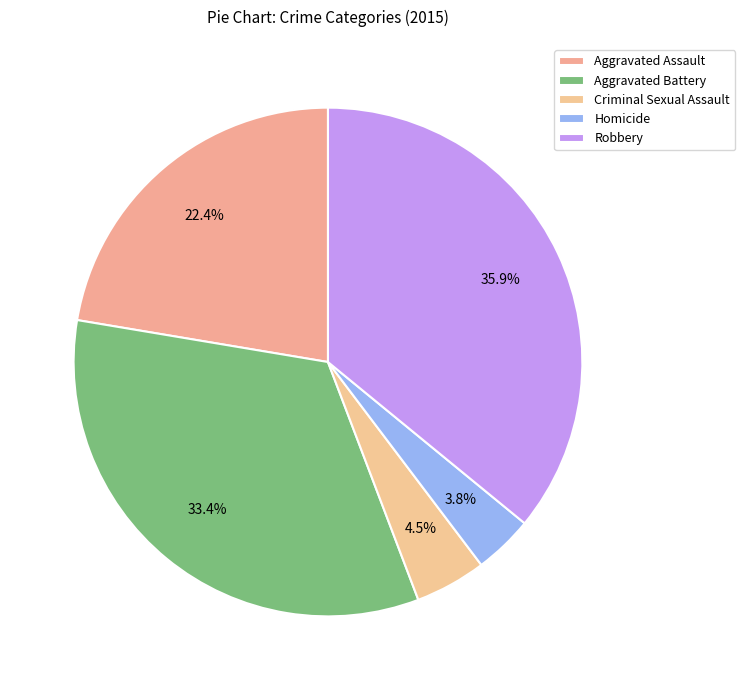

To the nearest percent, what portion does Homicide represent?

4%